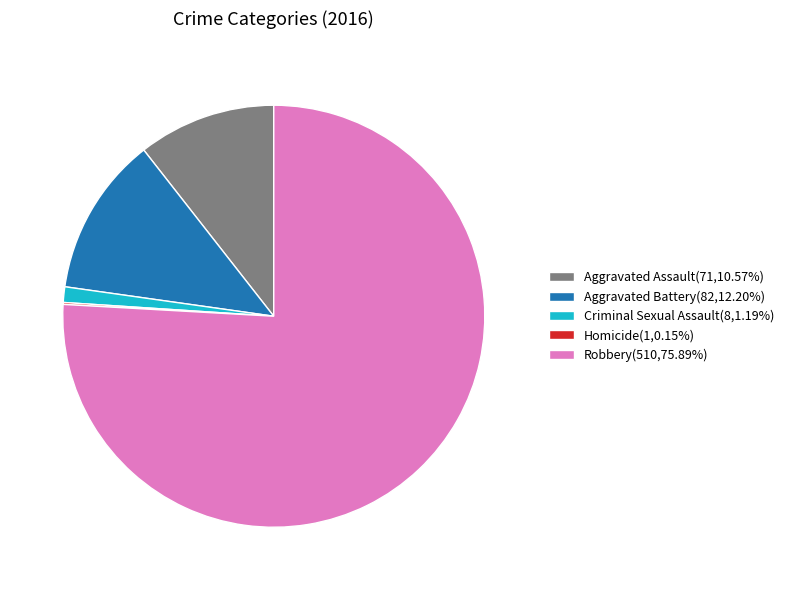

The Aggravated Battery slice represents 21% of the pie. True or false?

False